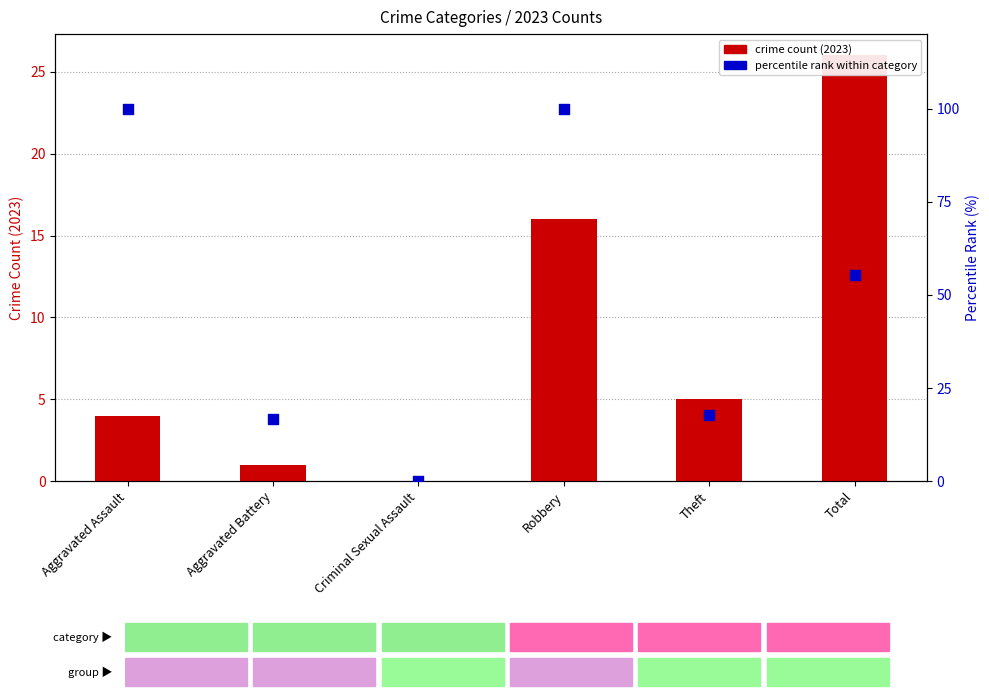

Which series has the largest Y range (max minus min)?

percentile rank within category